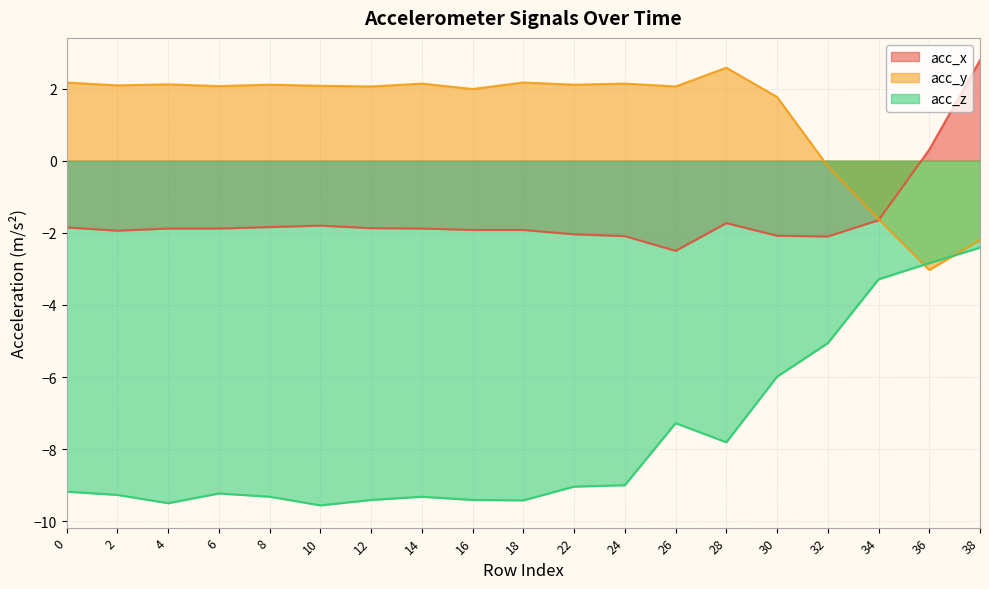

Rank the series by their maximum value, from highest to lowest.

acc_x, acc_y, acc_z